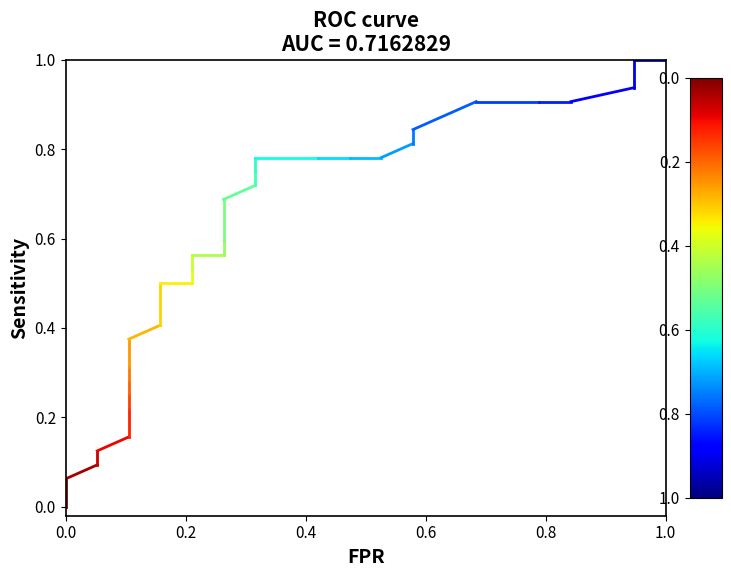

Rank the categories by value from highest to lowest.

0.0, 0.0